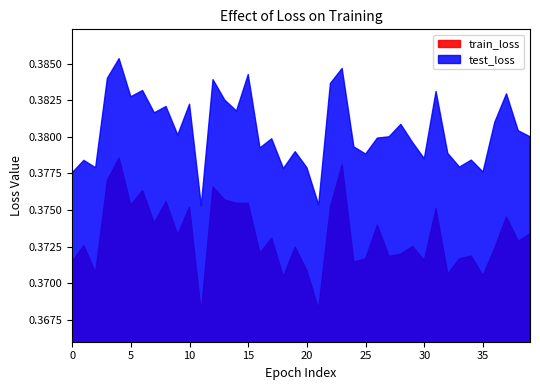

List the labels in order of train_loss value, largest first.

4, 23, 3, 12, 6, 13, 8, 14, 15, 5, 22, 10, 31, 37, 7, 26, 39, 9, 17, 38, 1, 29, 19, 36, 16, 28, 34, 27, 33, 25, 30, 0, 24, 20, 2, 32, 35, 18, 21, 11